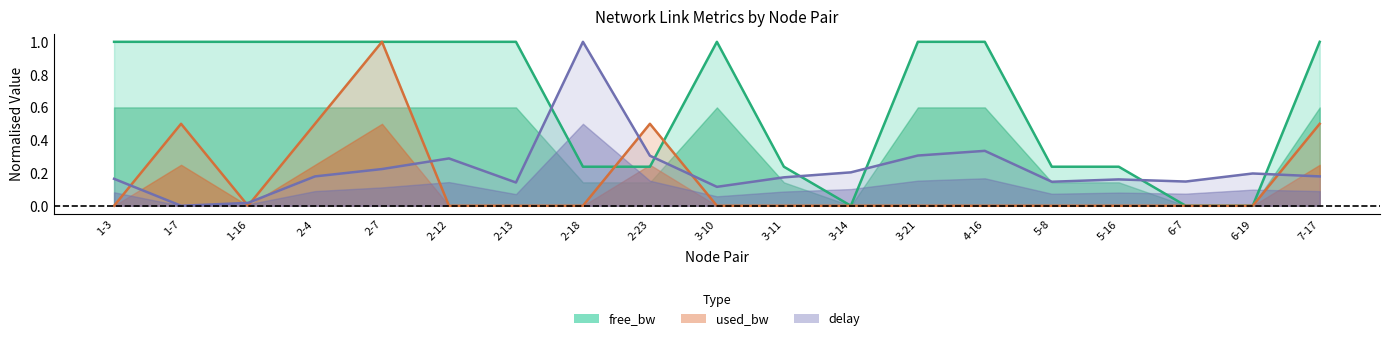

How many series are shown in this chart?

3